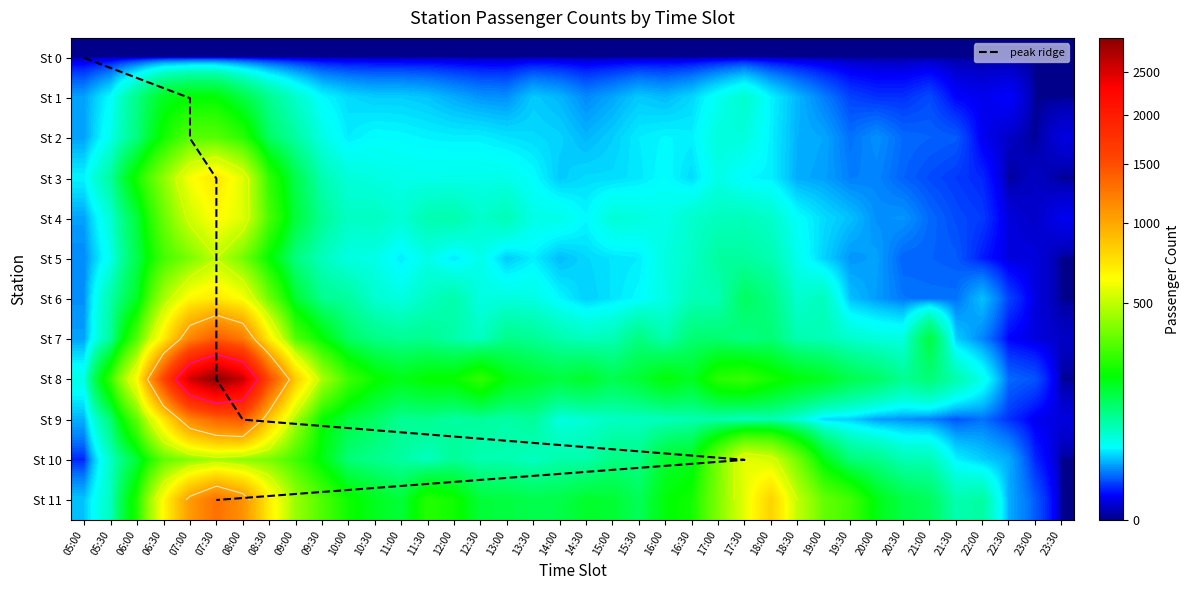

What is the difference between the second highest and minimum values in the 4 series?

562